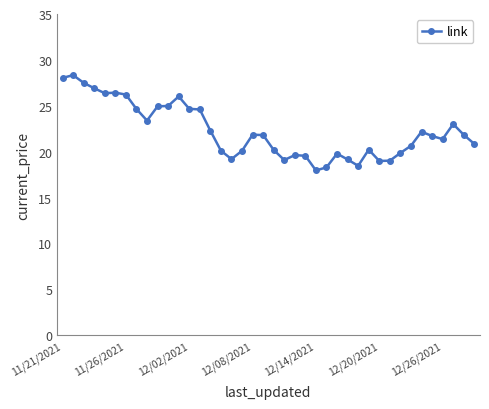

What is the value of the 12th point from the left?

26.0